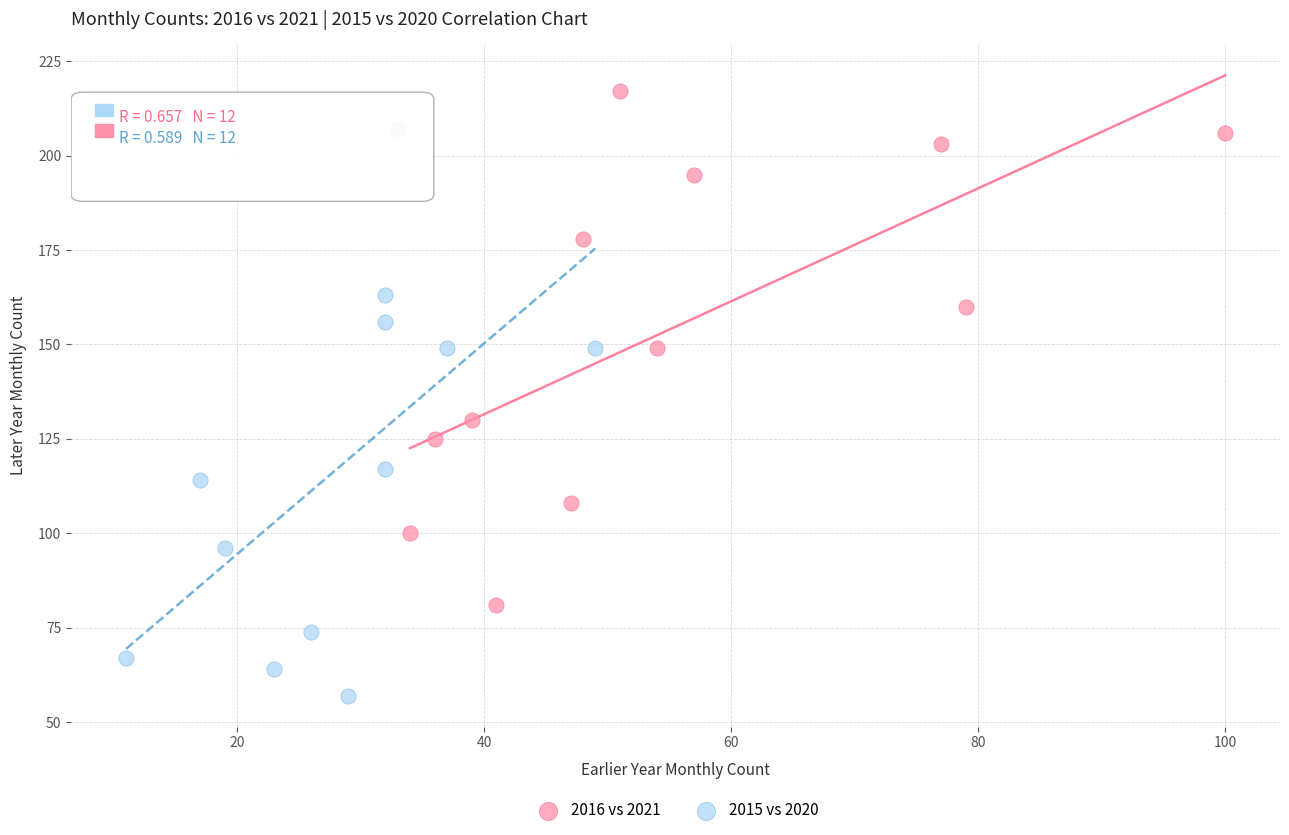

Which series reaches the maximum Y coordinate?

2016 vs 2021